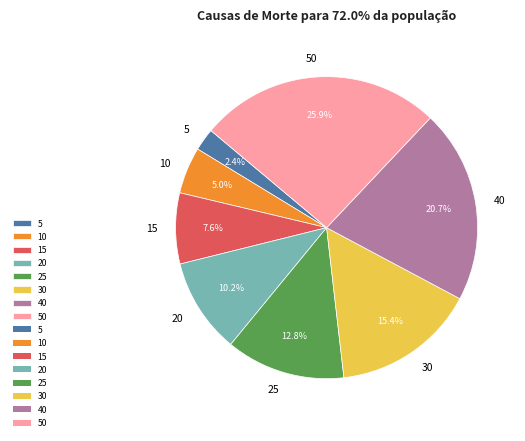

To the nearest percent, what is the average slice percentage?

12%